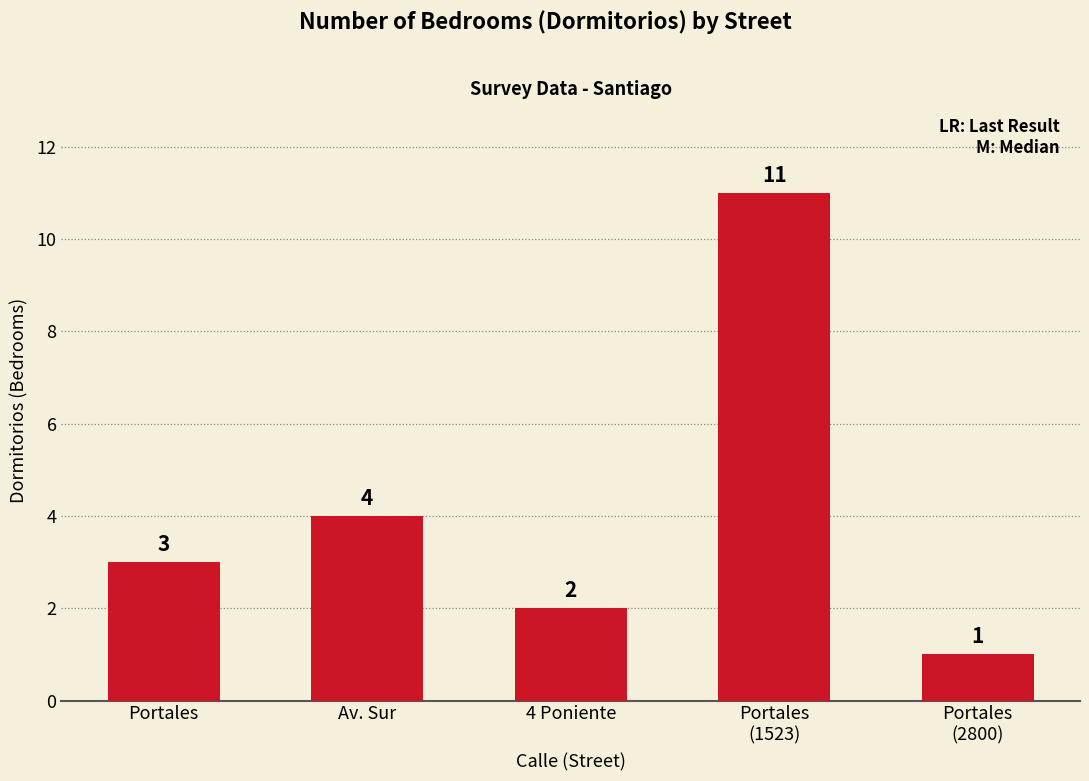

Reading left to right, extract all data points from this chart.

Portales=3	Av. Sur=4	4 Poniente=2	Portales
(1523)=11	Portales
(2800)=1